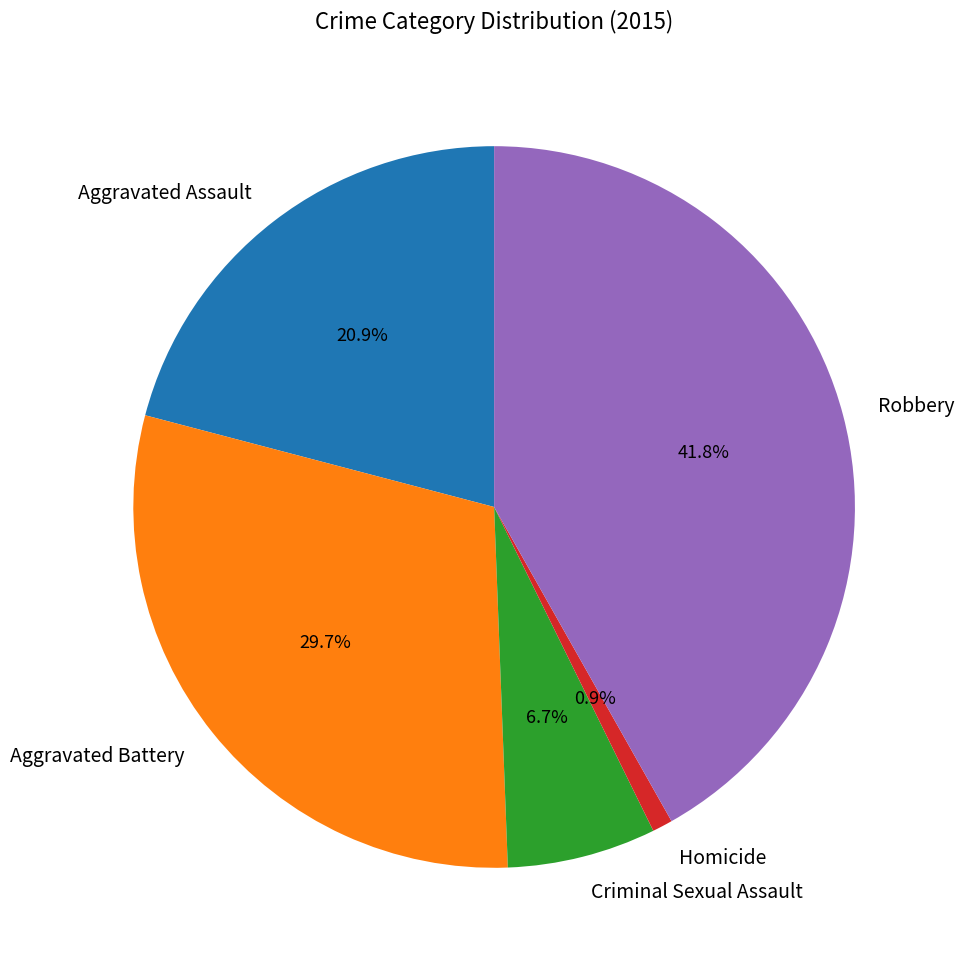

Is there any slice that represents more than half of the pie?

No